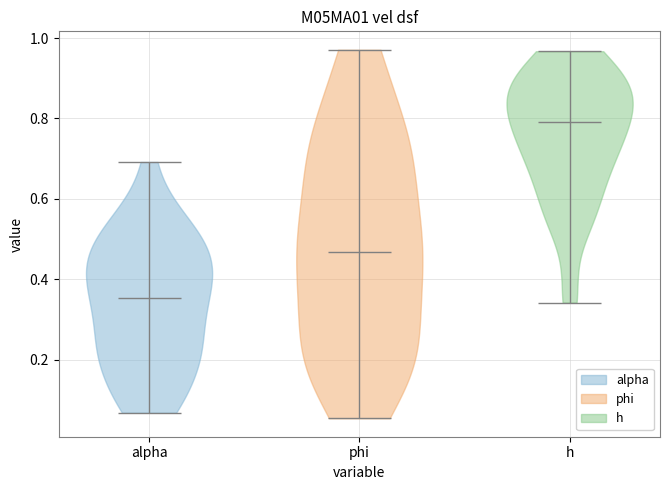

Which violin has the lowest median line?

alpha